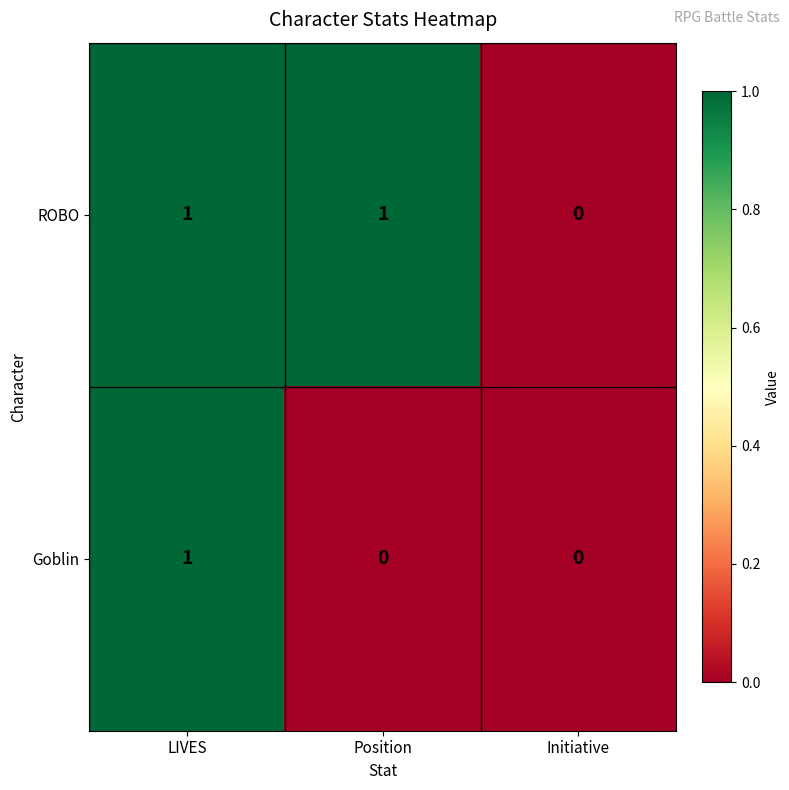

Between Position and Initiative, which series saw the biggest shift?

ROBO